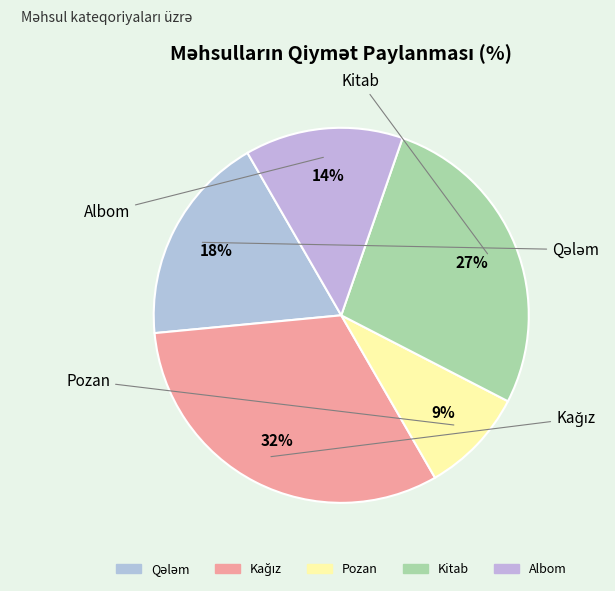

To the nearest percent, what percentage of the pie is Albom?

14%